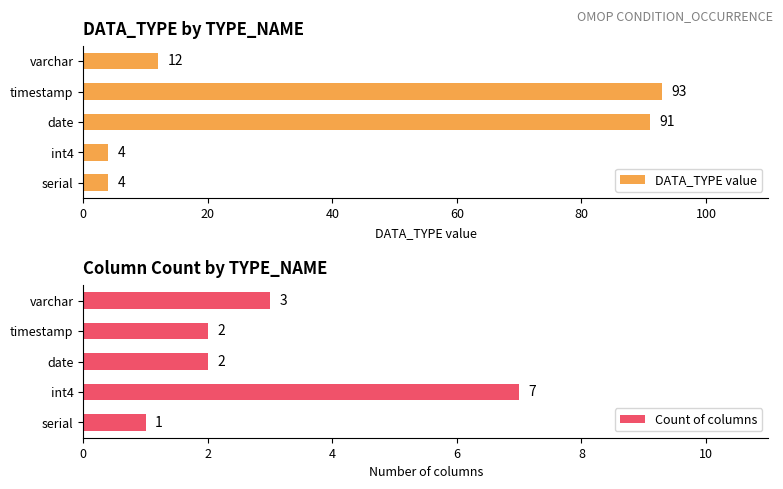

What is the value of the Count of columns bar at the 1st from the left?

1